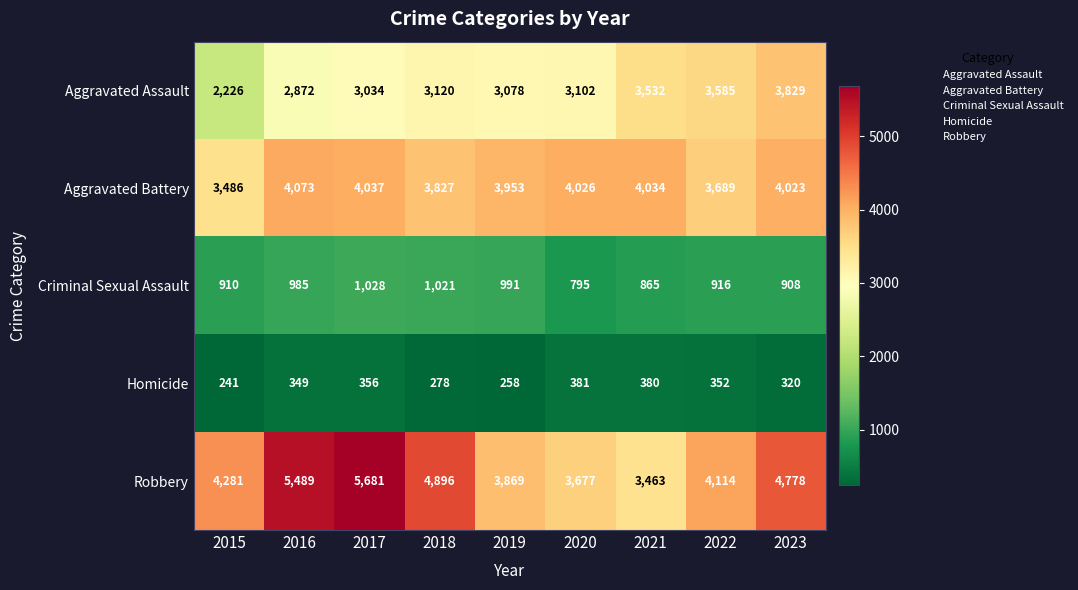

Which series has the largest total across all categories?

Robbery